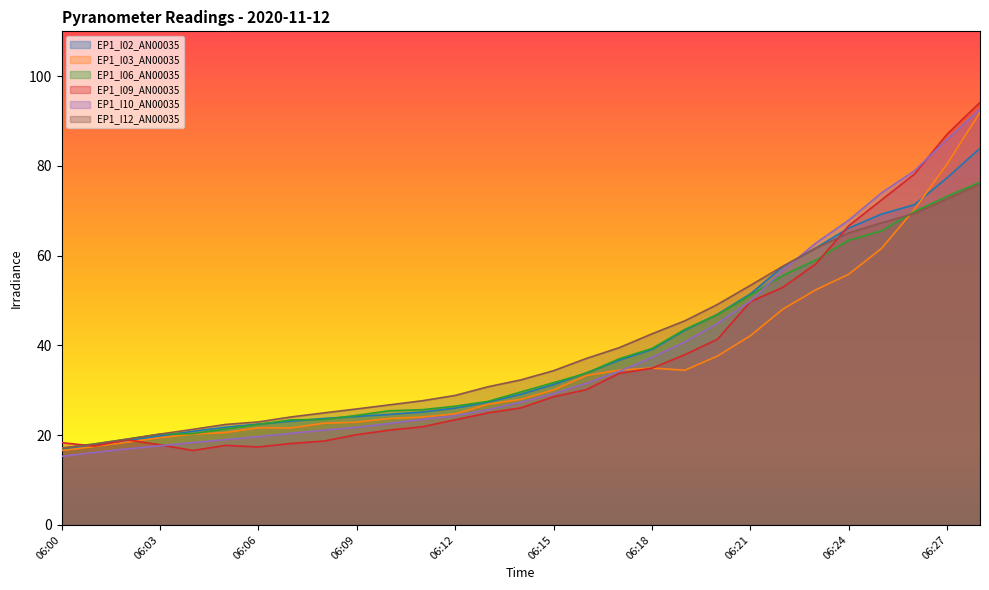

Is the value of EP1_I06_AN00035 at 06:14 greater than the value of EP1_I09_AN00035 at 06:20?

No